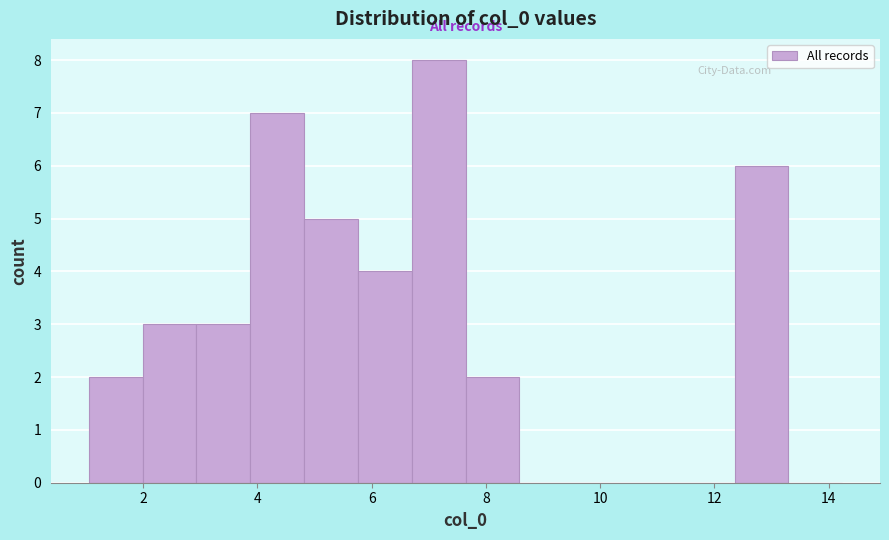

Which range on the x-axis has the tallest bar?

6.6 to 7.6